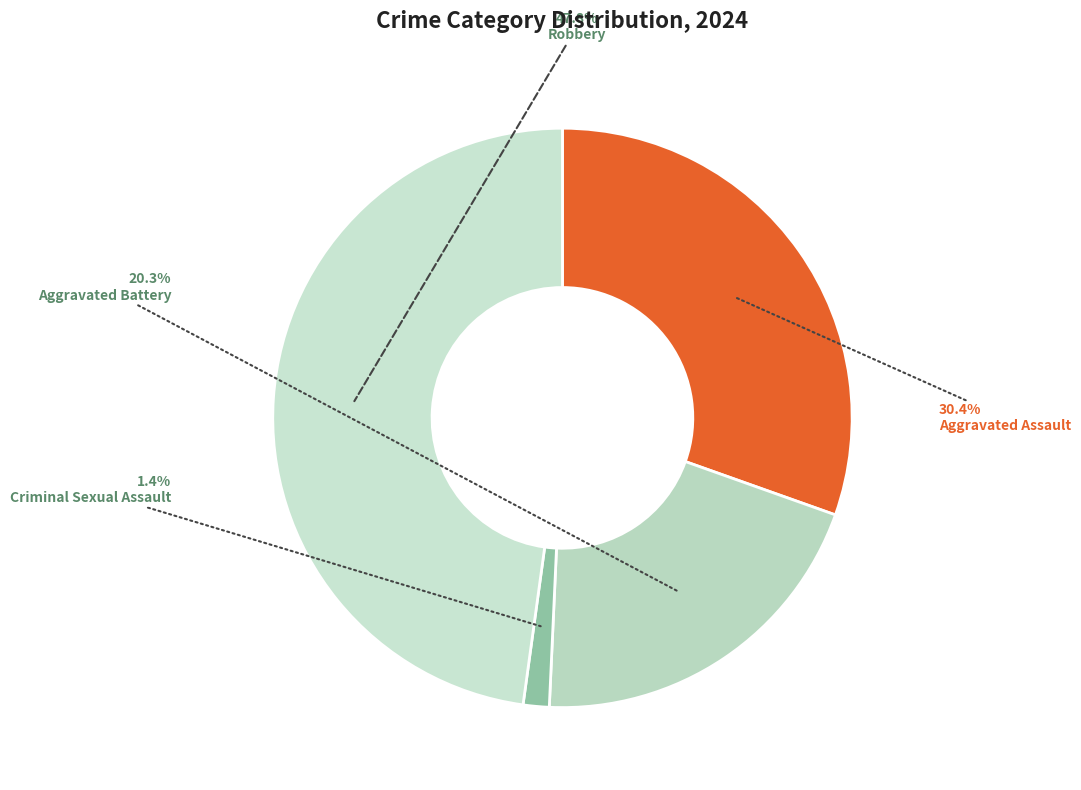

What percentage is the Aggravated Assault slice, to the nearest percent?

30%